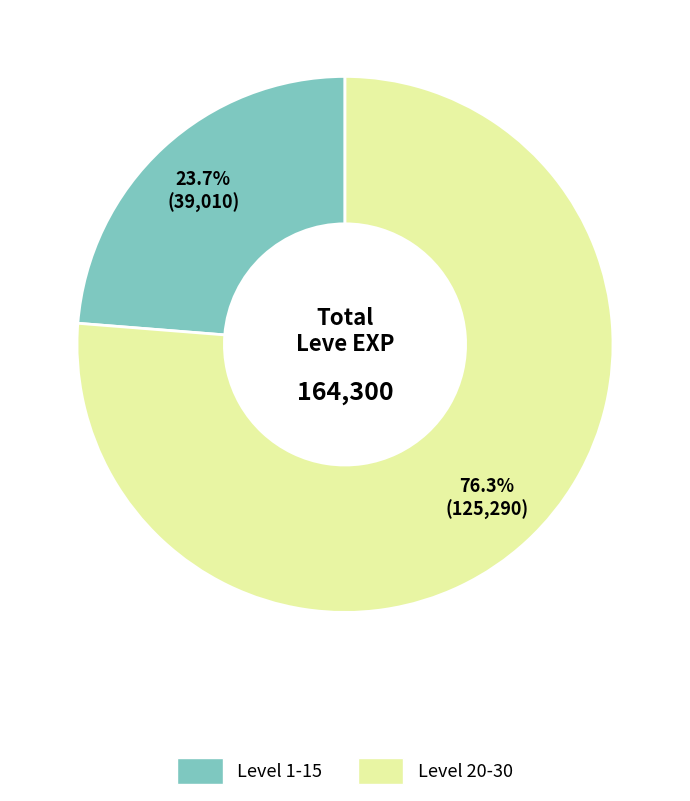

Is there a majority slice in this chart?

Yes